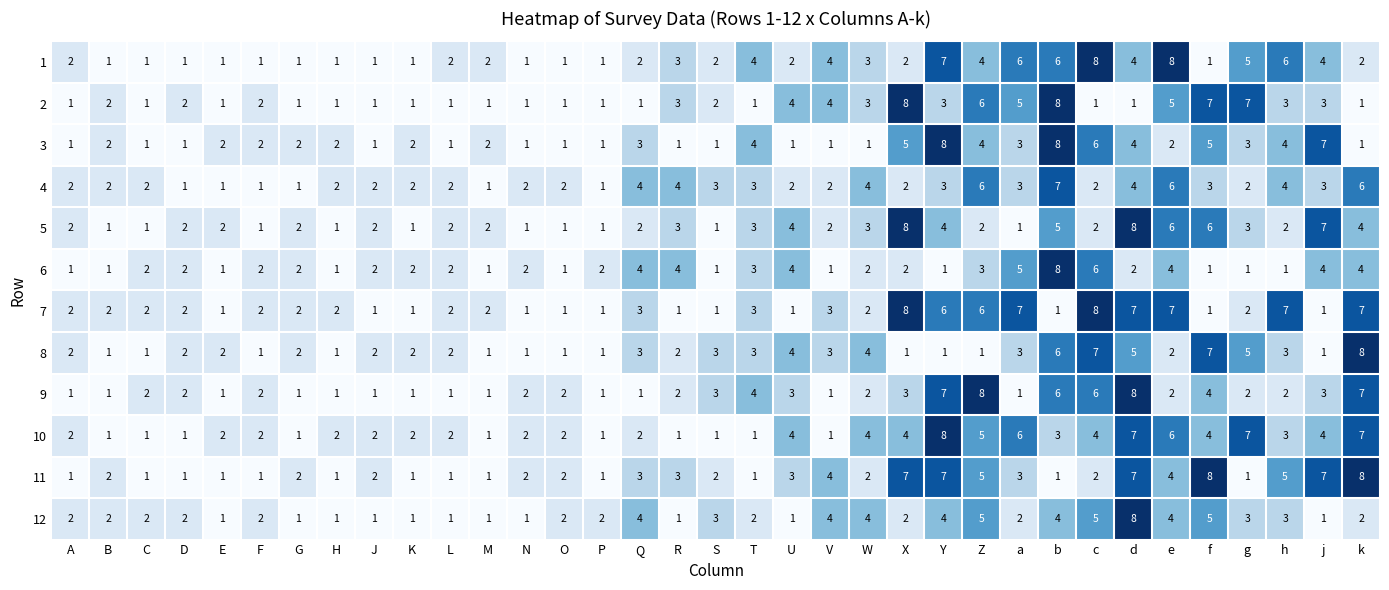

Is the value of 8 at S greater than the value of 6 at f?

Yes